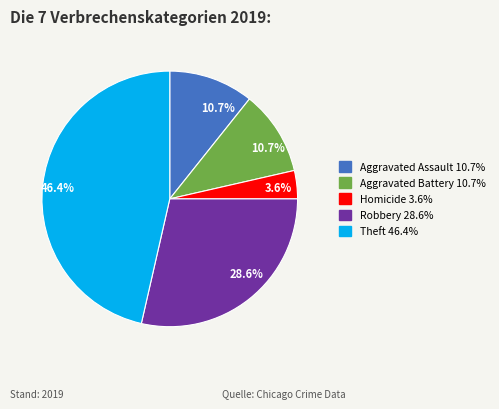

Is there any slice that represents more than half of the pie?

No